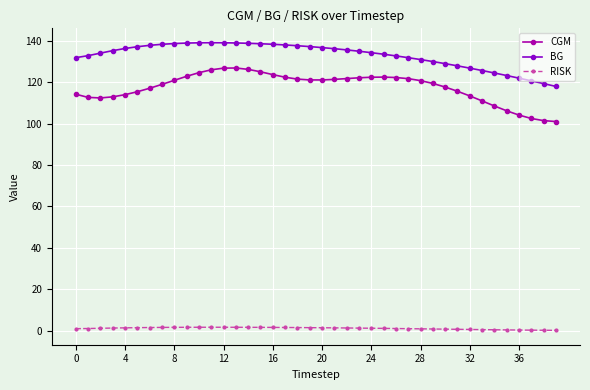

What is the value of the RISK point at the 22nd from the left?

1.3